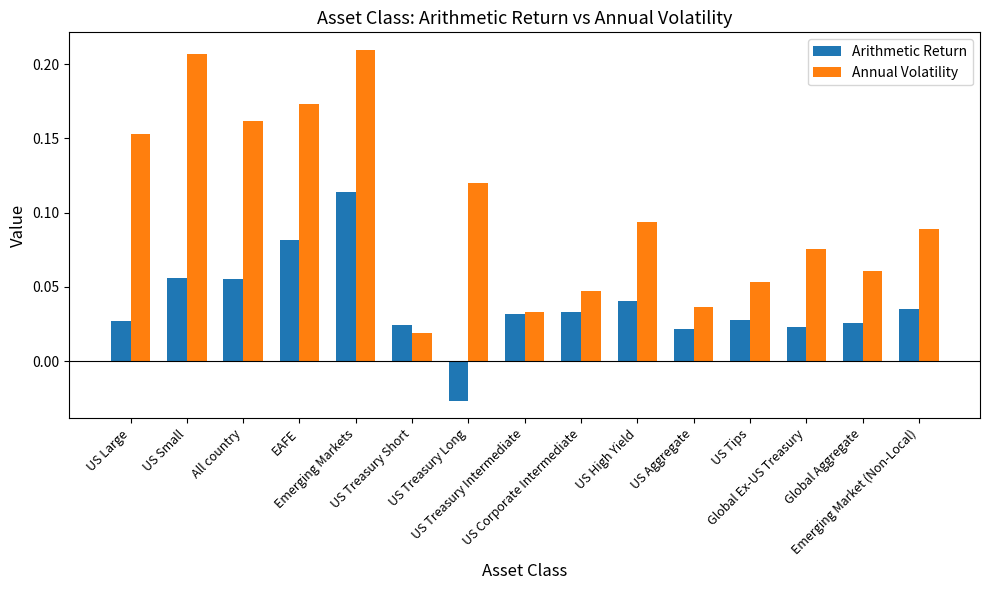

What is the label of the 4th bar from the left?

EAFE